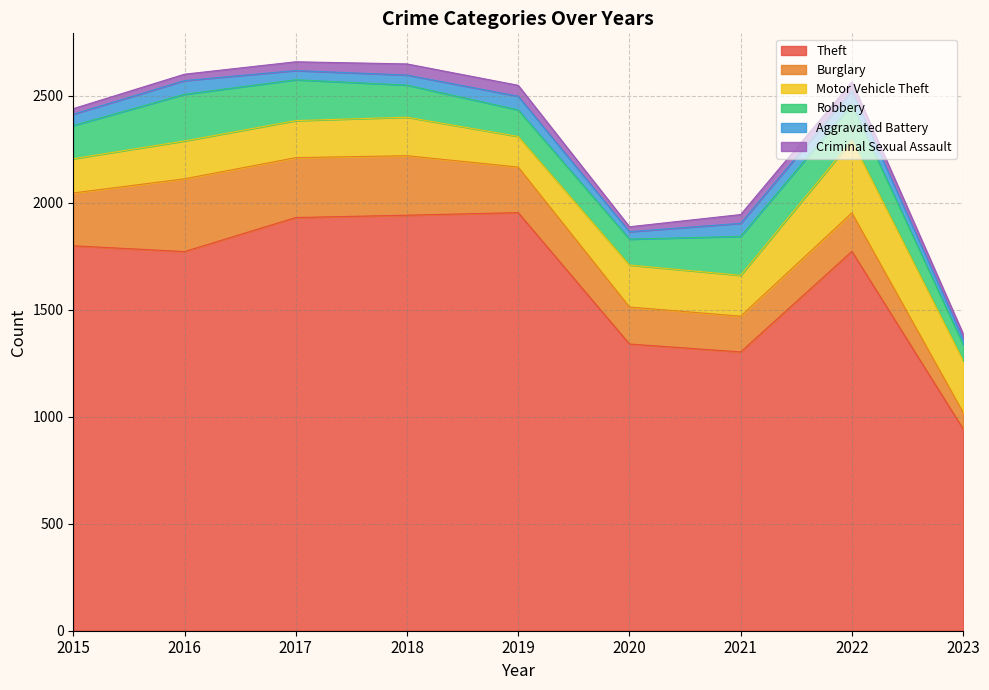

What are all the series names shown in the legend?

Theft, Burglary, Motor Vehicle Theft, Robbery, Aggravated Battery, Criminal Sexual Assault